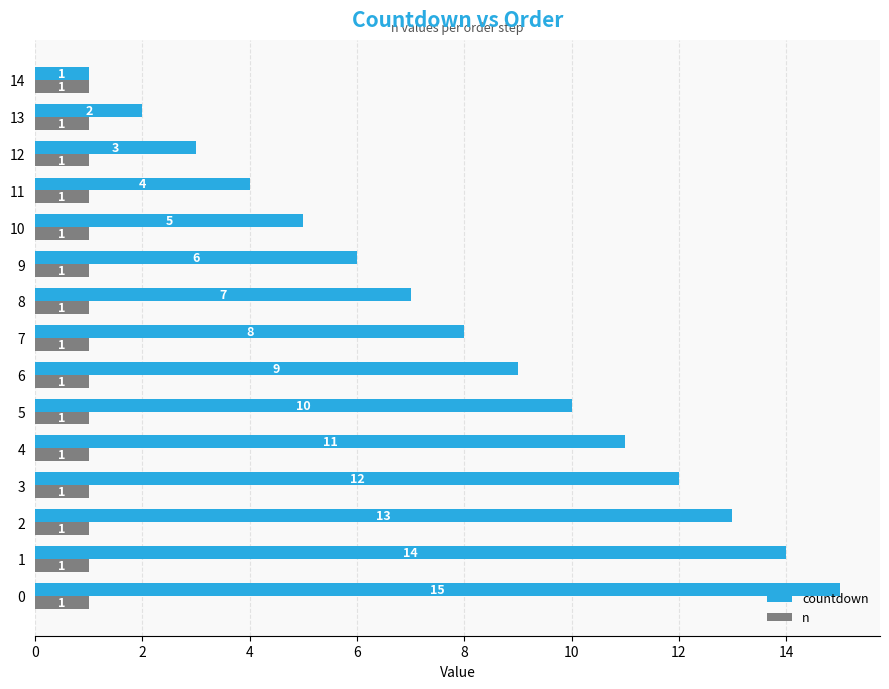

What is the sum of all countdown values?

120